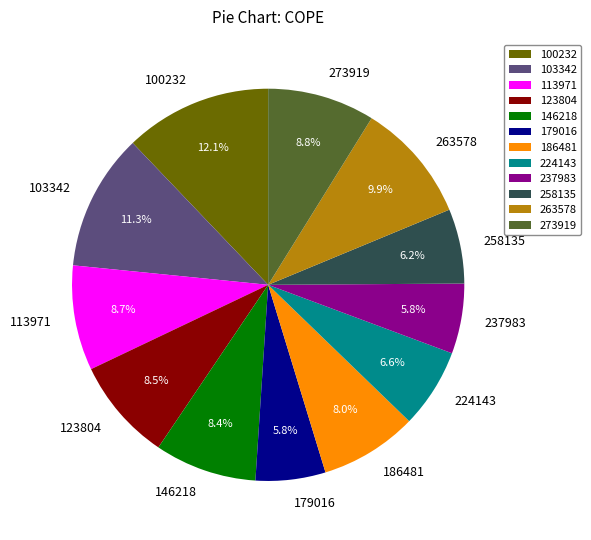

Between 179016 and 263578, which is larger?

263578